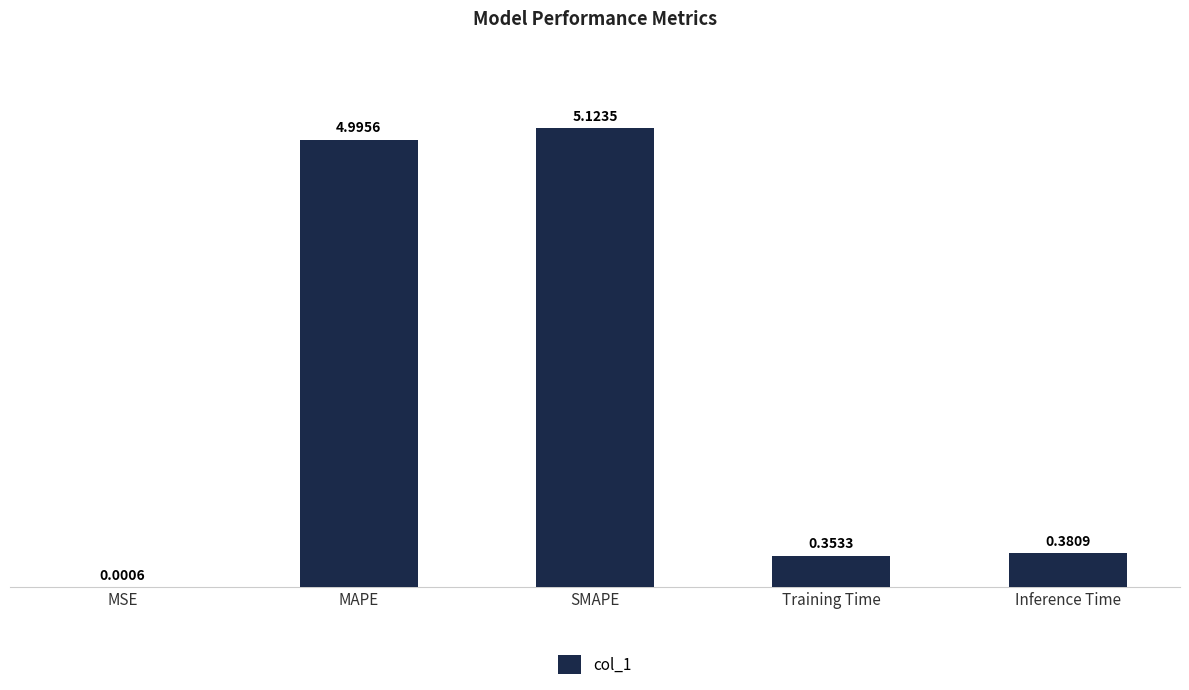

What is the change in value from MAPE to SMAPE?

+0.1